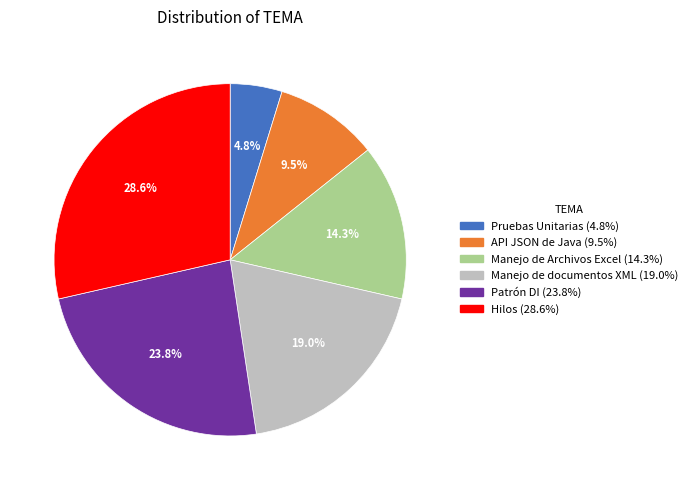

To the nearest percent, what is the average slice percentage?

17%